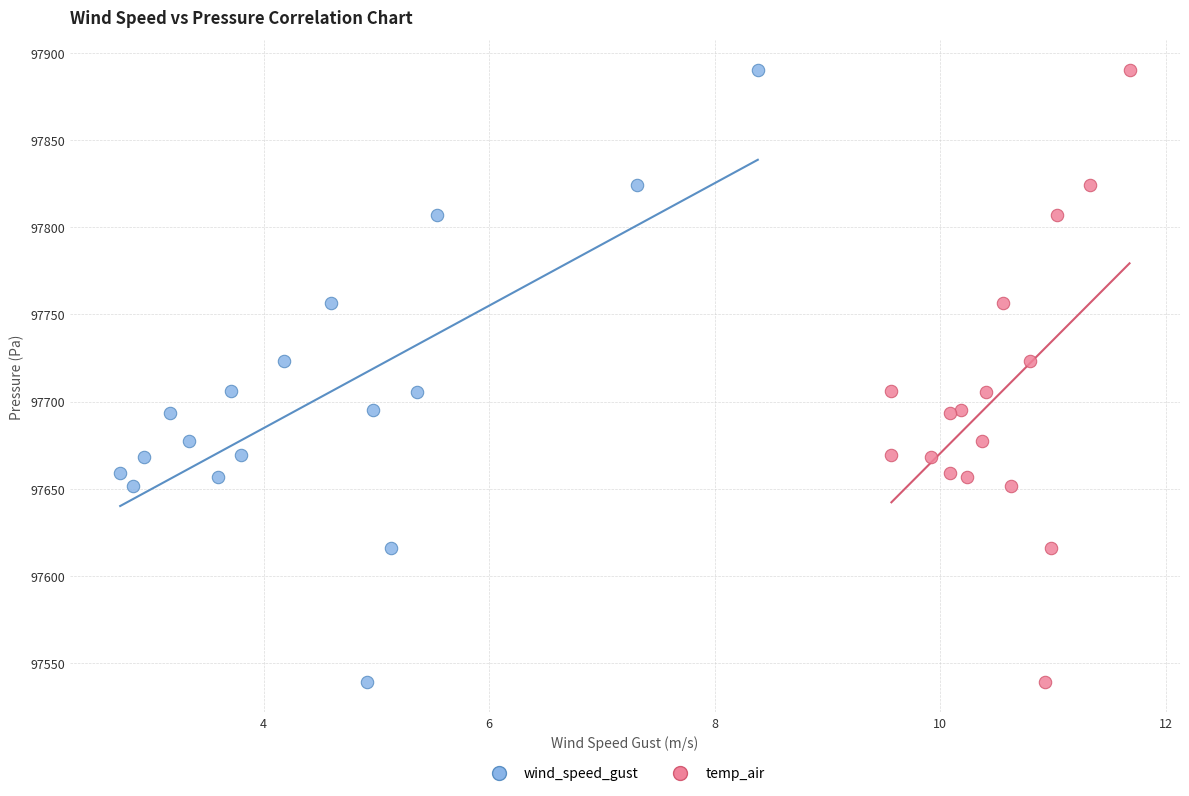

What are all the series names shown in the legend?

wind_speed_gust, temp_air